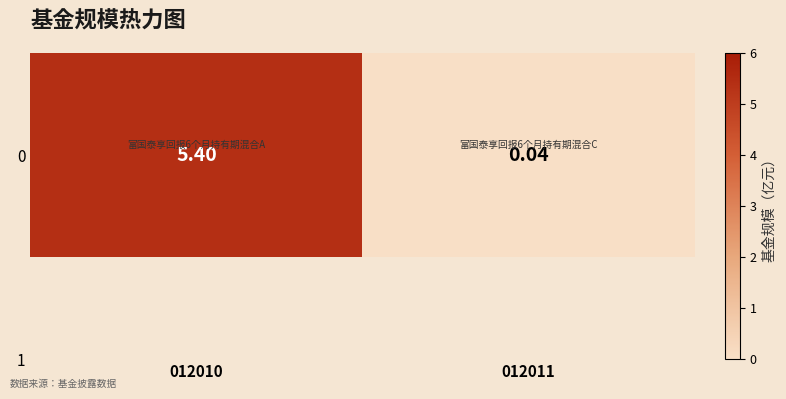

Between 012010 and 012011, which is larger?

012010